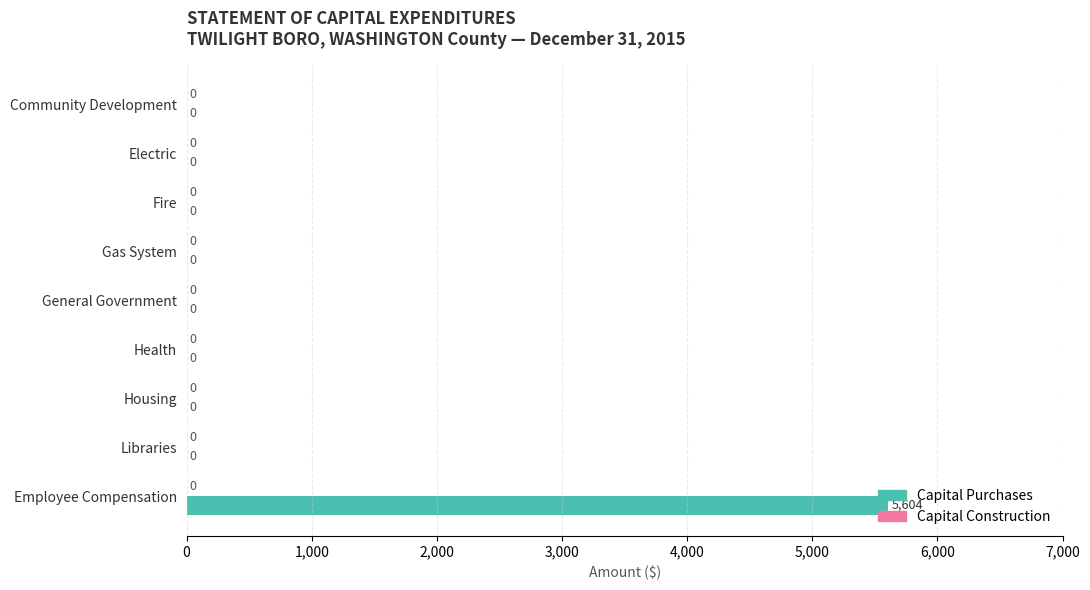

At which category does the chart reach its peak across all series?

Employee Compensation